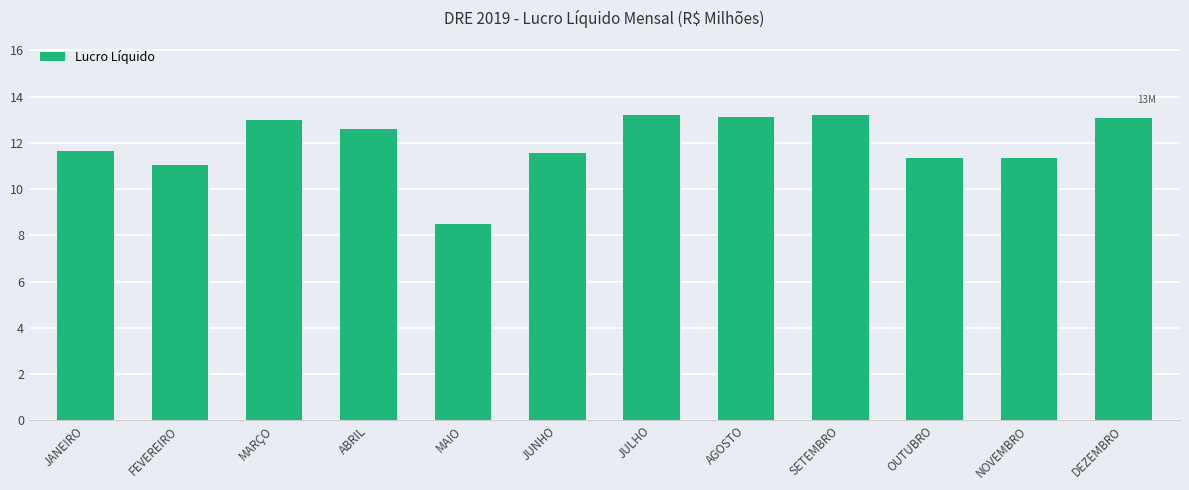

What position from the right is MAIO?

8